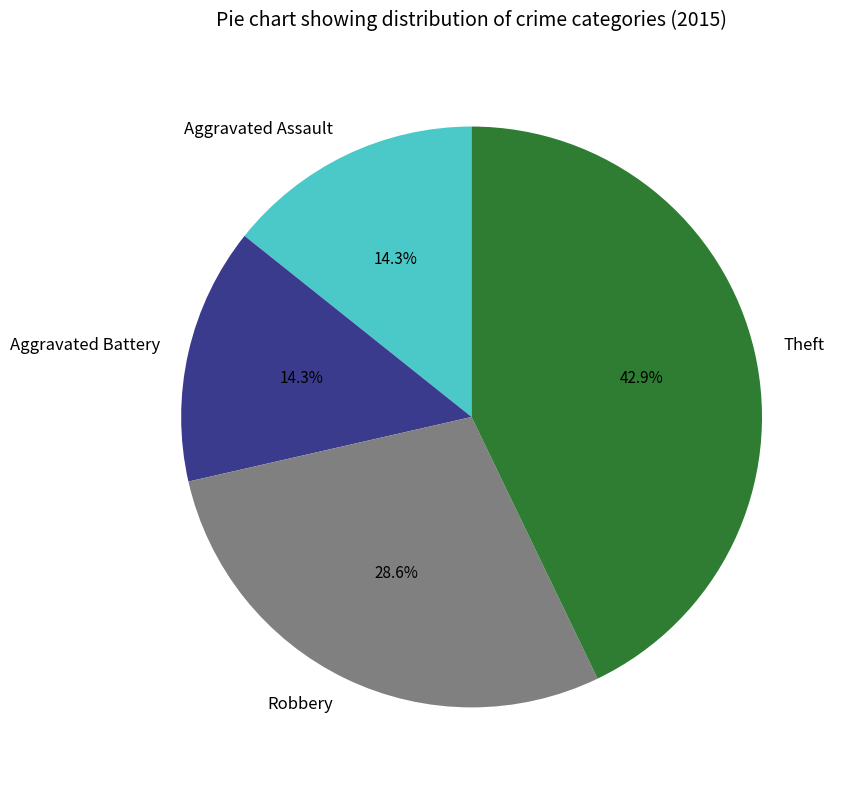

Is there any slice that represents more than half of the pie?

No